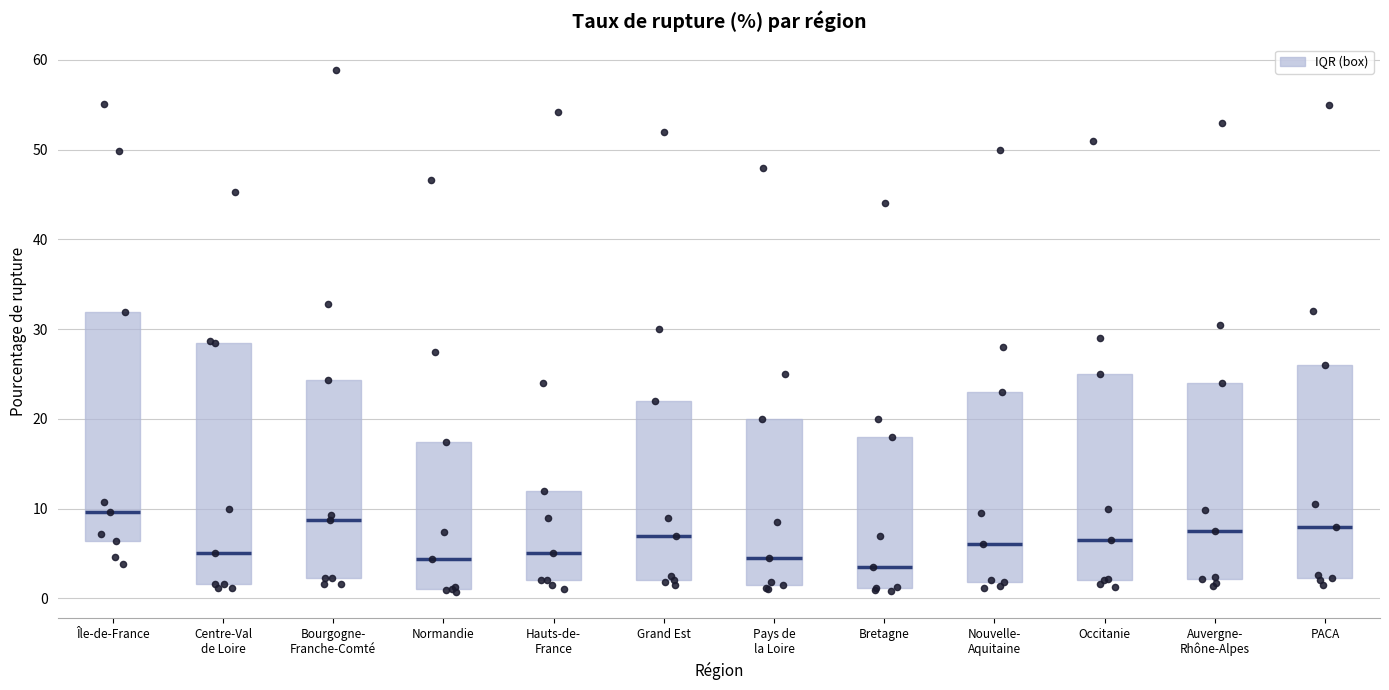

Where is the upper edge of the box for Centre-Val de Loire on the y-axis? The values are not printed on the chart, so give them approximately, as read against the axis.

28